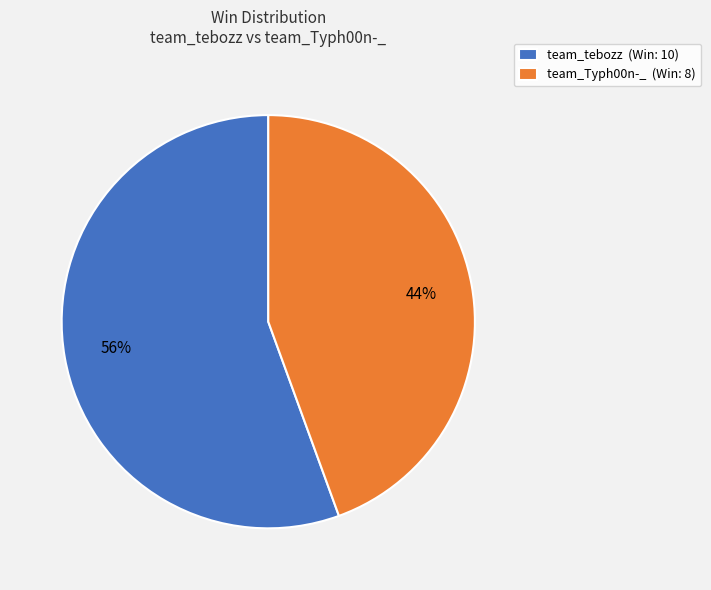

Which has a higher value, team_Typh00n-_ or team_tebozz?

team_tebozz